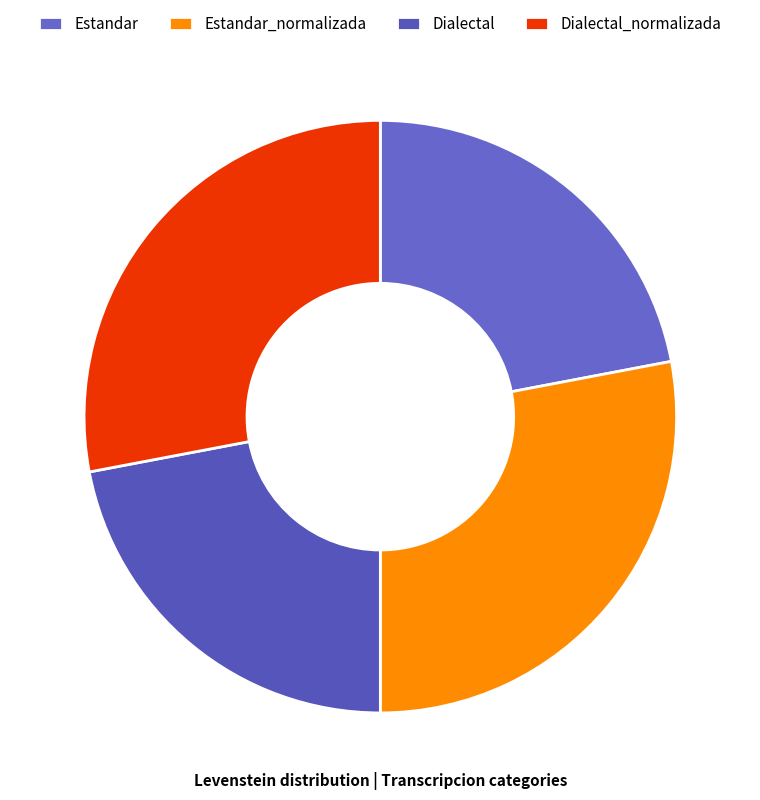

Approximately how many times larger is the value at Estandar_normalizada compared to Dialectal_normalizada?

1.0